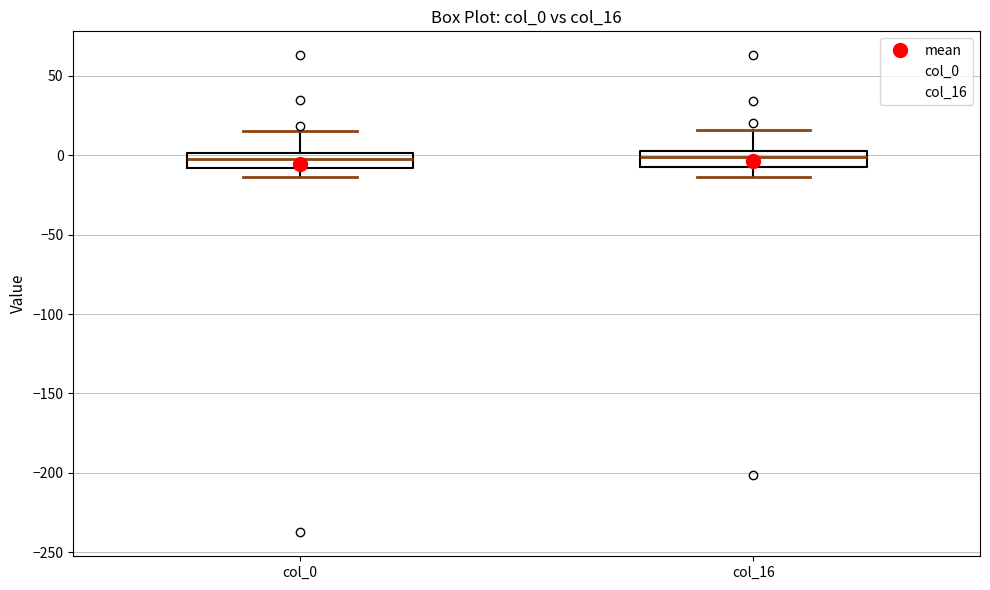

Reading left to right, read every box against the y-axis: the position of its median line, the range the box covers, and the ends of its whiskers. The values are not printed on the chart, so give them approximately, as read against the axis.

col_0: median 0 (inside the box), box -10 to 0, whiskers -15 to 15
col_16: median 0 (inside the box), box -5 to 0, whiskers -15 to 15